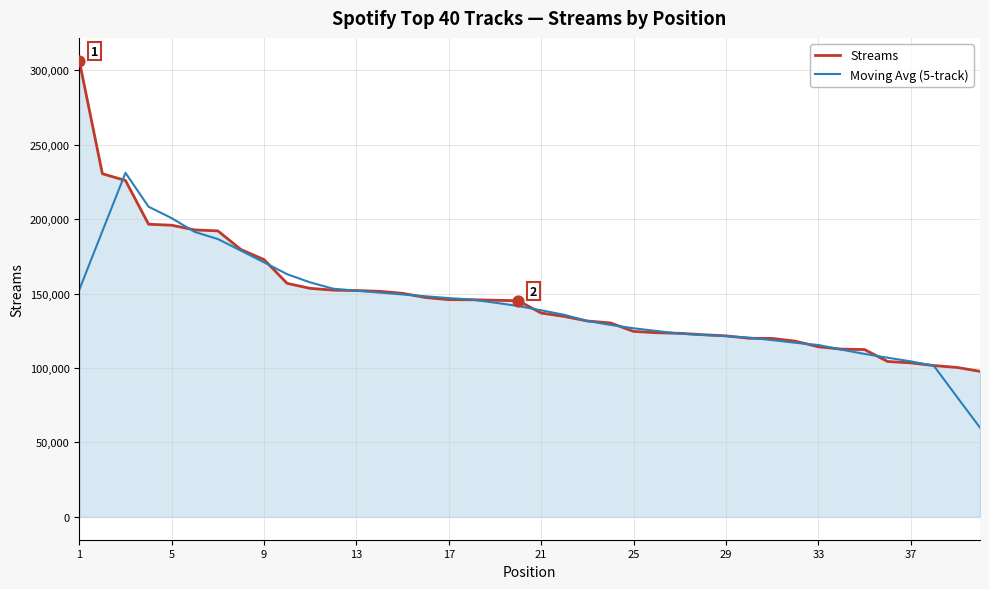

What is the minimum value shown in the chart?

59960.4